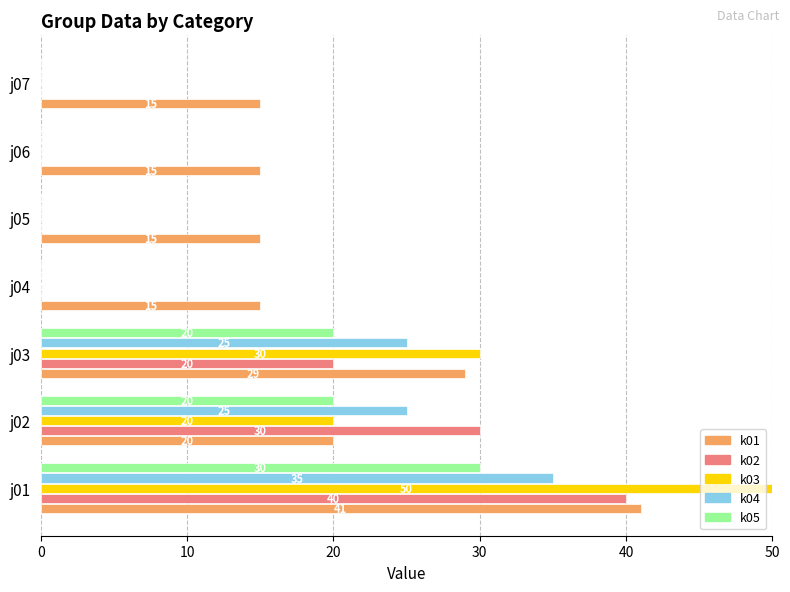

What value does the k01 series have at j07?

15